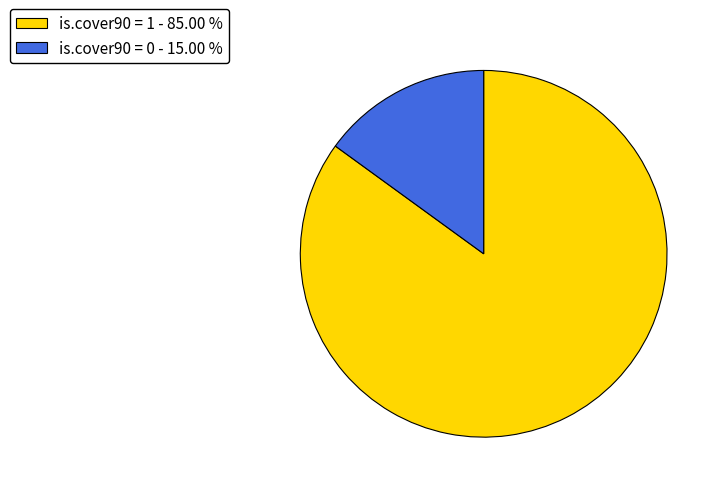

Is the sum of is.cover90 = 1 and is.cover90 = 0 greater than half?

Yes